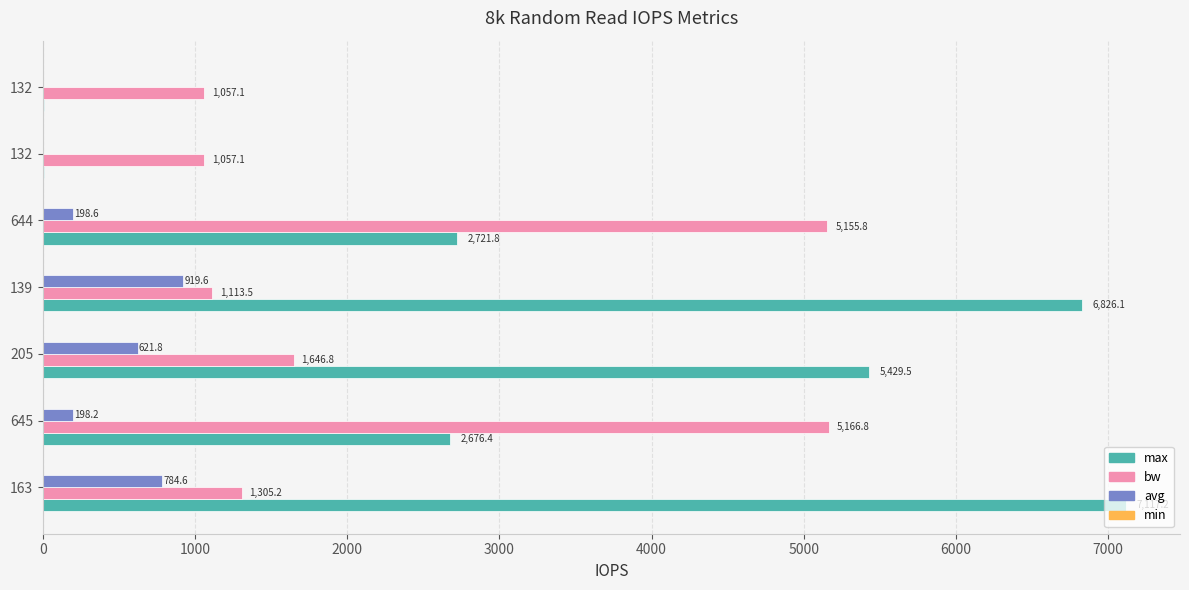

Count the number of categories in the chart.

7